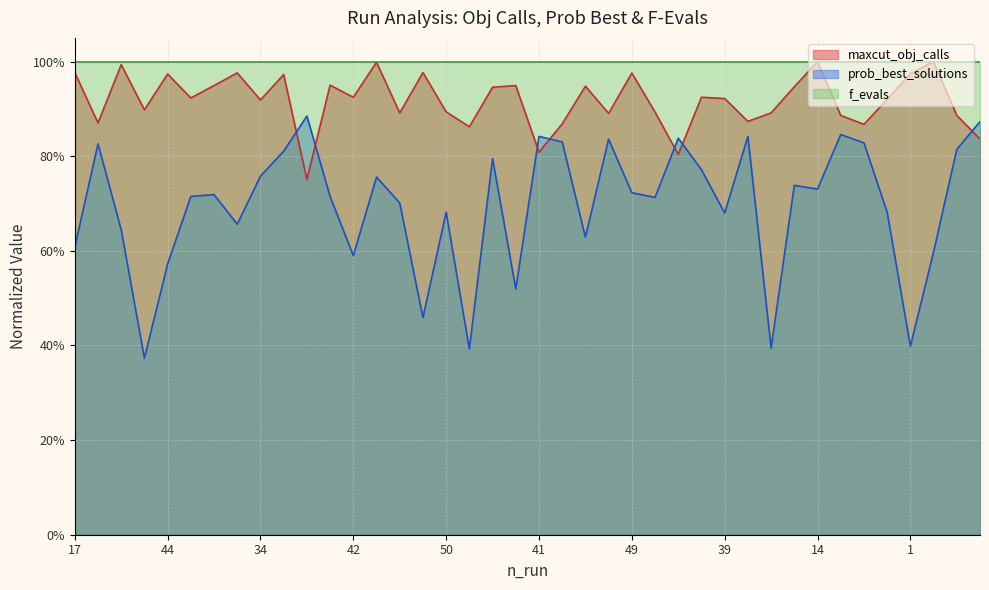

Where do maxcut_obj_calls and prob_best_solutions first cross each other?

48 and 24